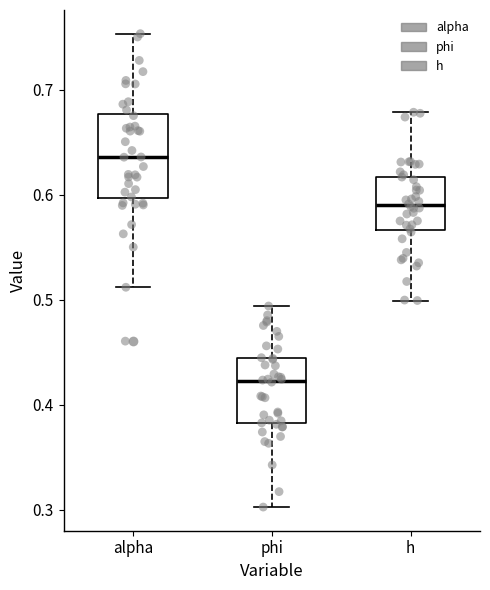

Where does the median line of the box for alpha sit on the y-axis? The values are not printed on the chart, so give them approximately, as read against the axis.

0.64